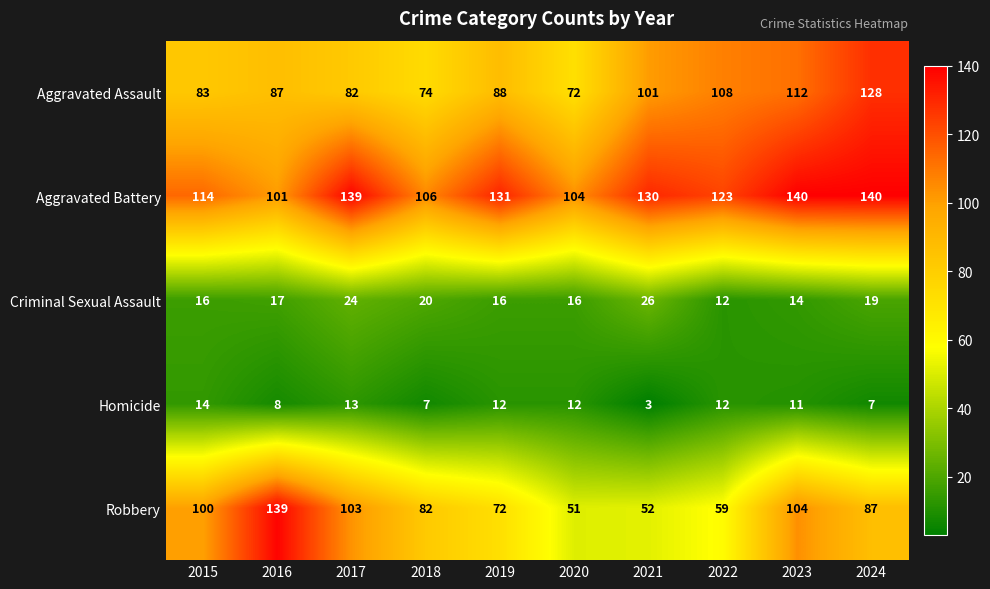

What is the sum of the Aggravated Battery values at 2021 and 2022?

253